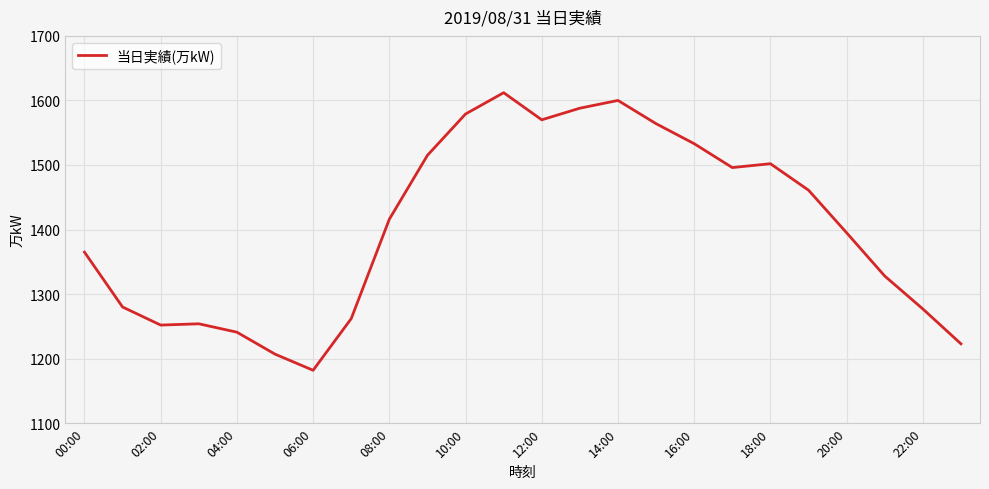

What is the greatest value displayed?

1612